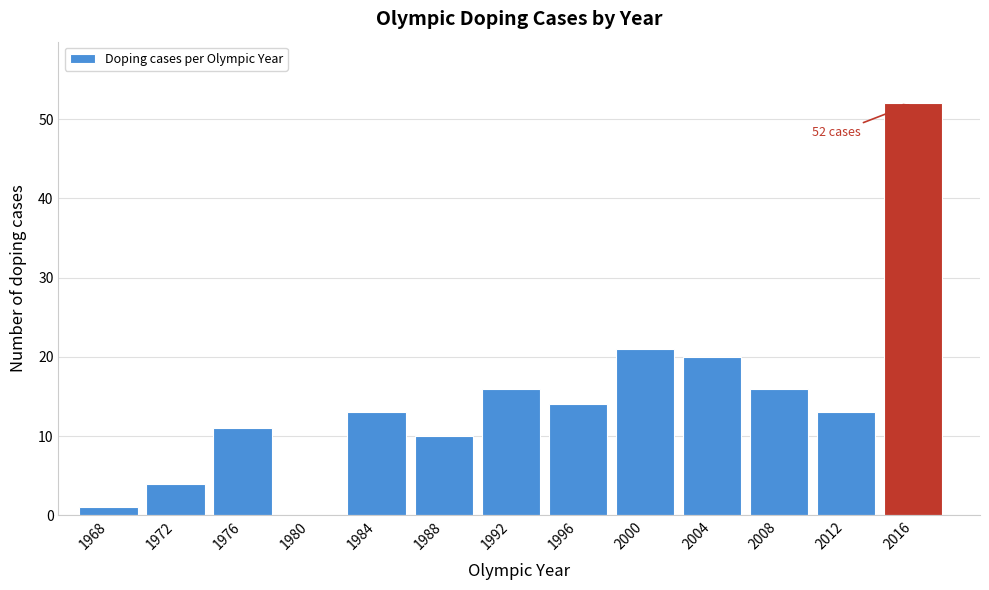

Reading left to right, list all the values displayed in this chart.

1968=1	1972=4	1976=11	1980=0	1984=13	1988=10	1992=16	1996=14	2000=21	2004=20	2008=16	2012=13	2016=52